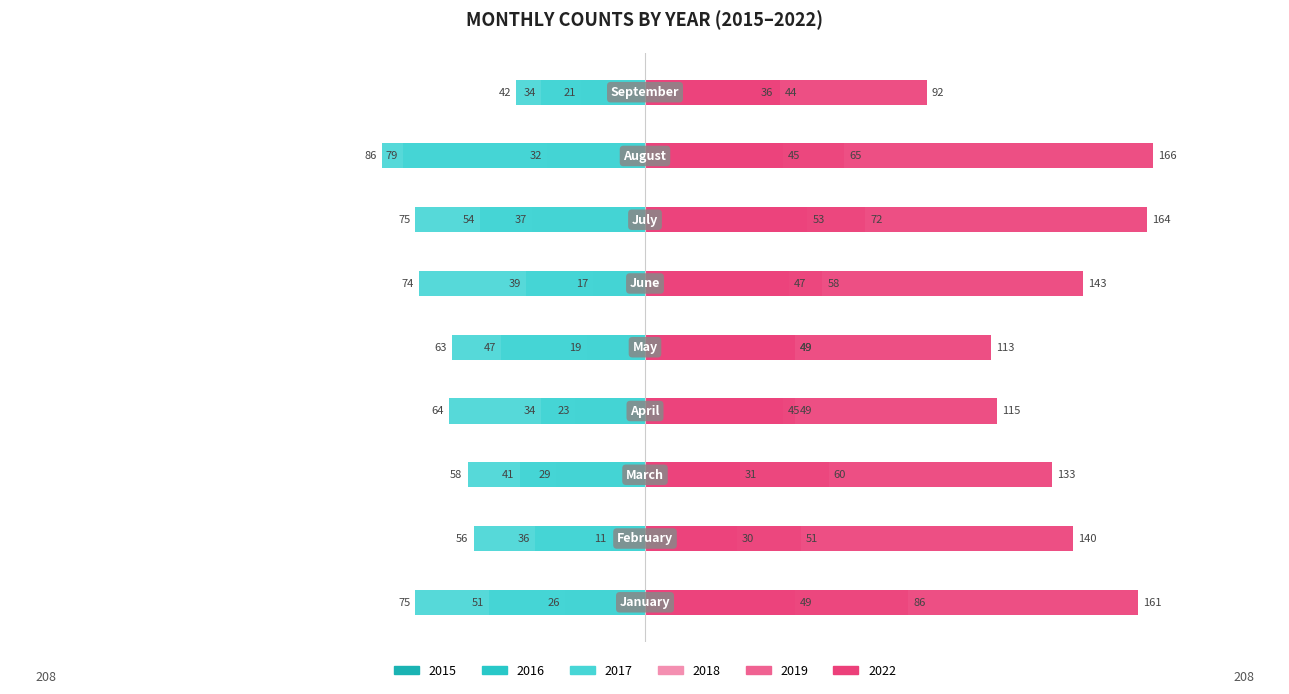

The 2019 series shows 69 at January. True or false?

False